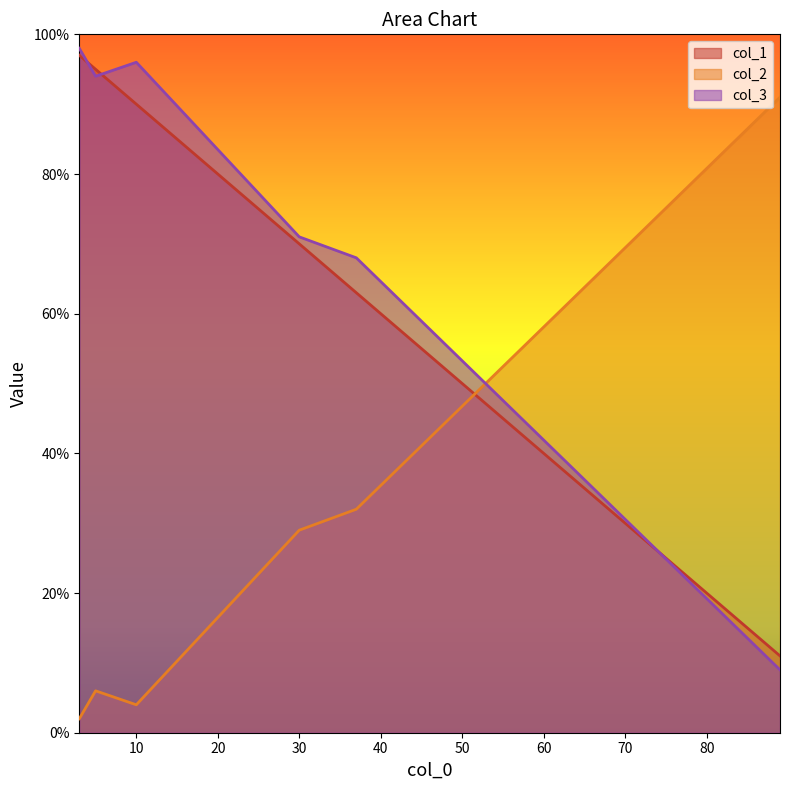

What is the greatest value displayed?

98